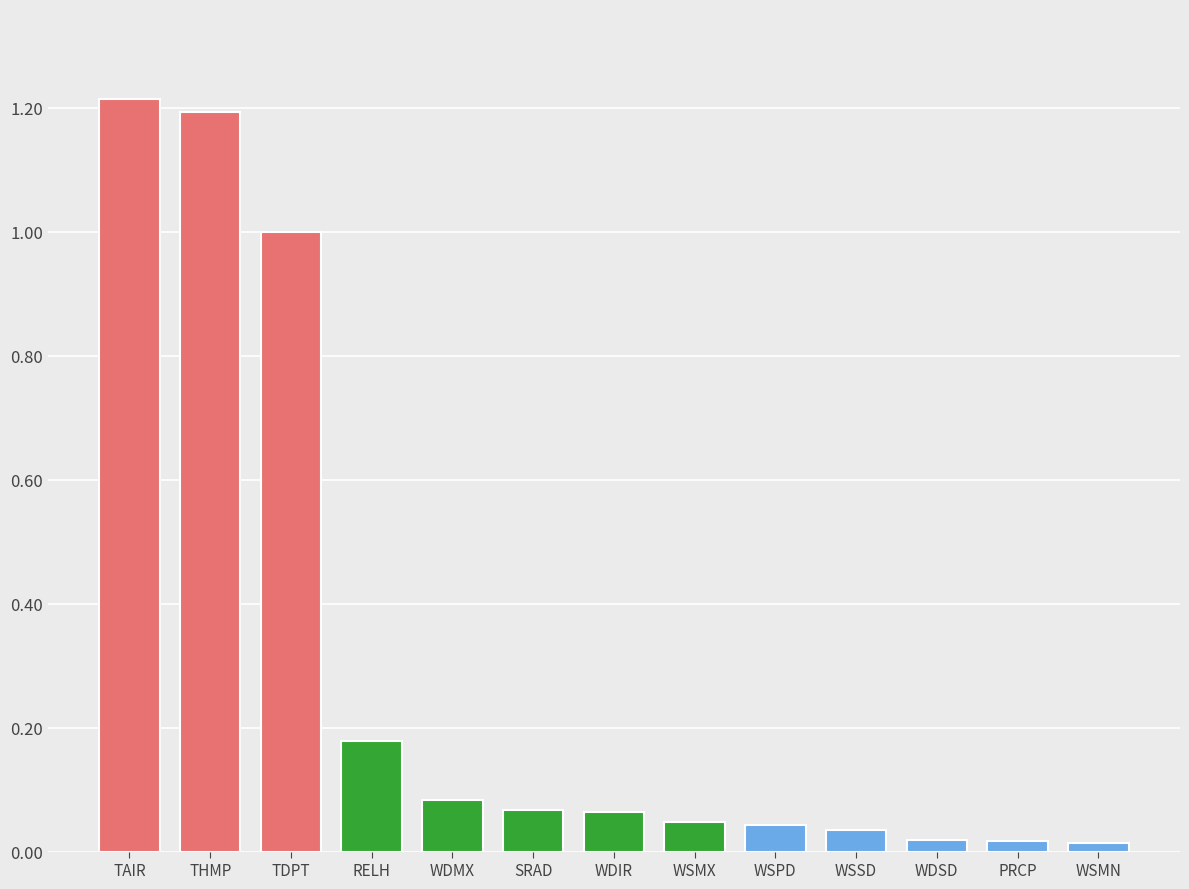

What is the label of the 7th bar from the left?

WDIR